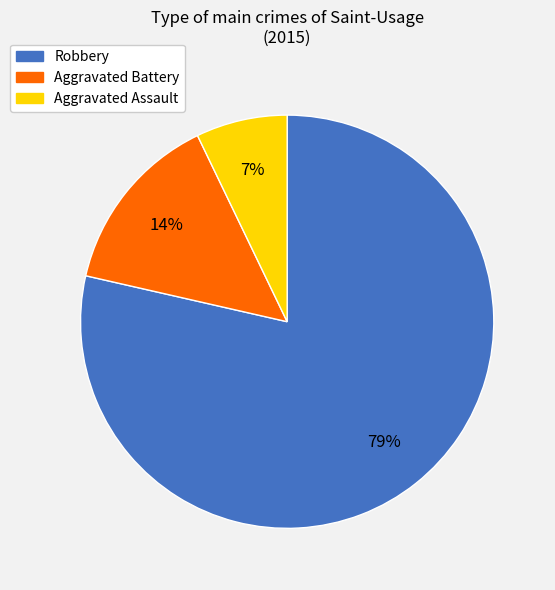

Count the number of slices in the pie.

3